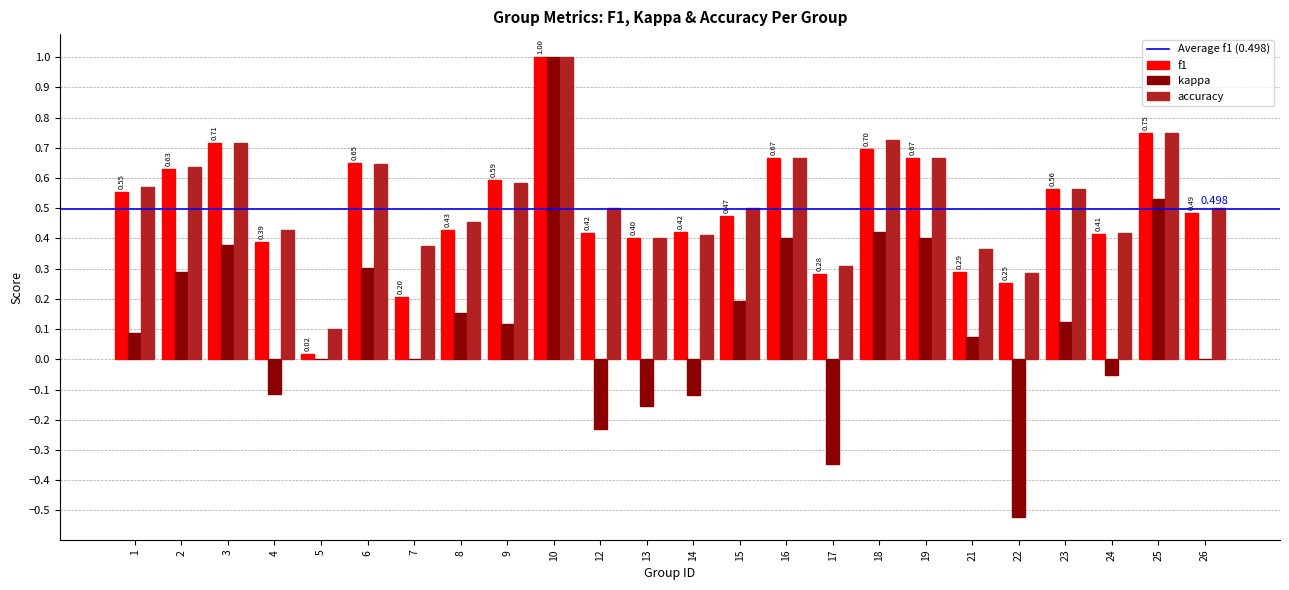

The value of kappa at 23 is 0.1. True or false?

True